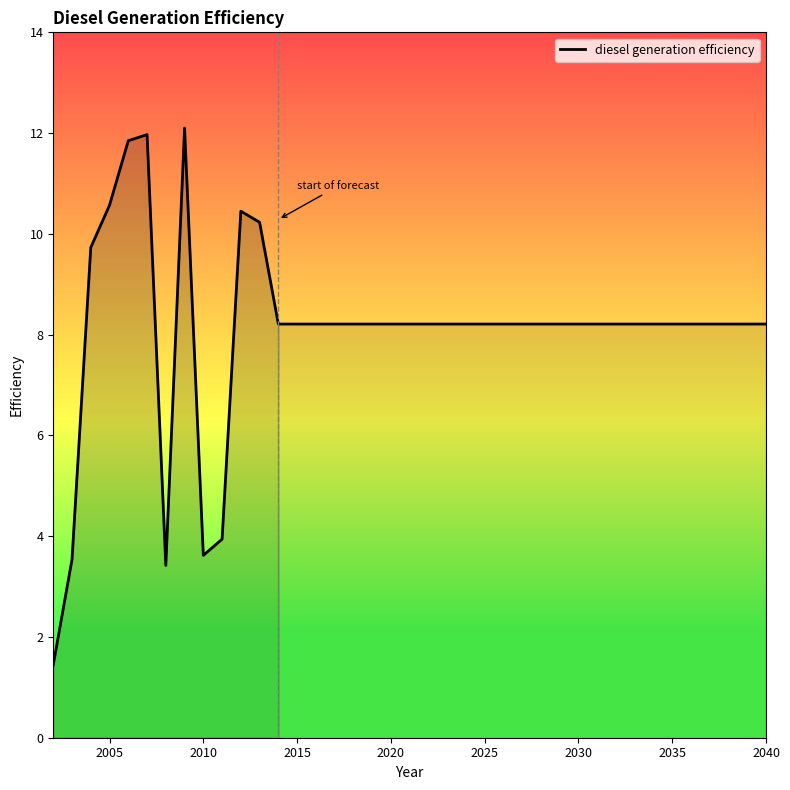

What is the greatest value displayed?

12.1